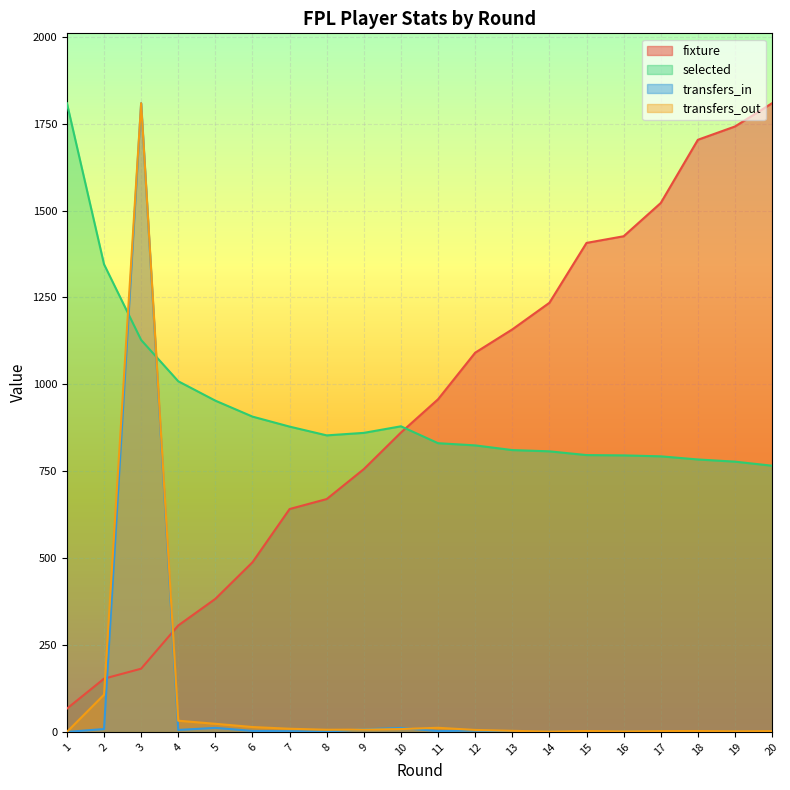

What is the difference between the transfers_out values at 2 and 4?

74.9